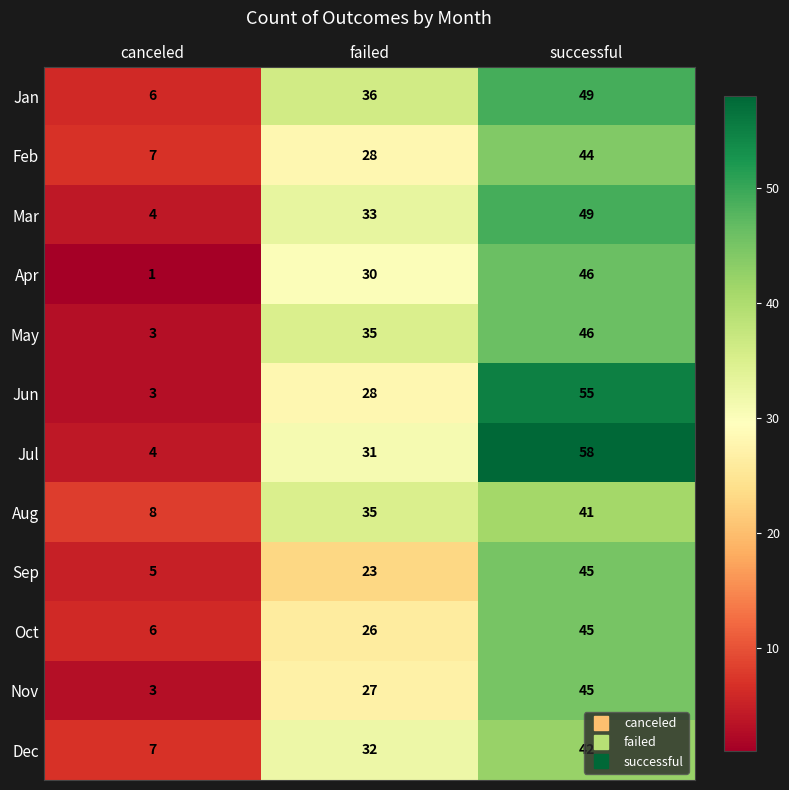

Where is May nearest to the value 24?

failed